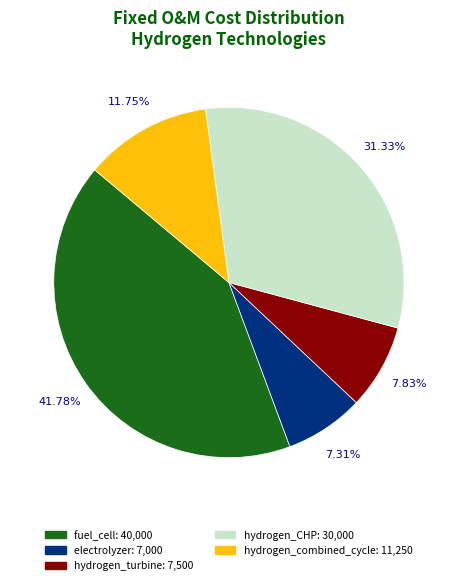

To the nearest percent, what percentage of the pie is electrolyzer?

7%